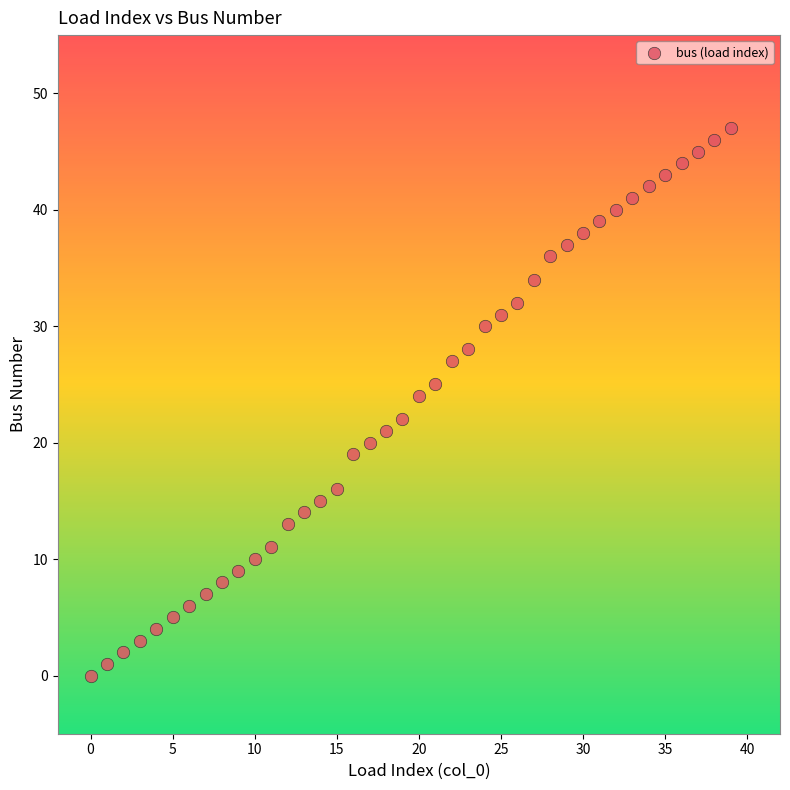

What is the range of Y values (max minus min)?

47